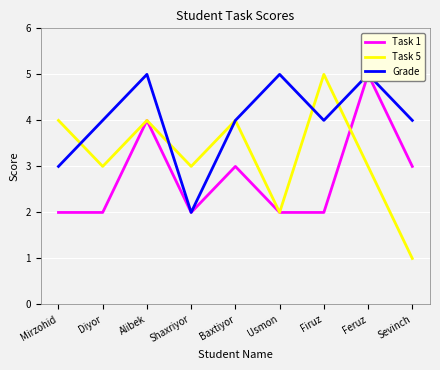

Rank the series by their maximum value, from highest to lowest.

Task 1, Task 5, Grade